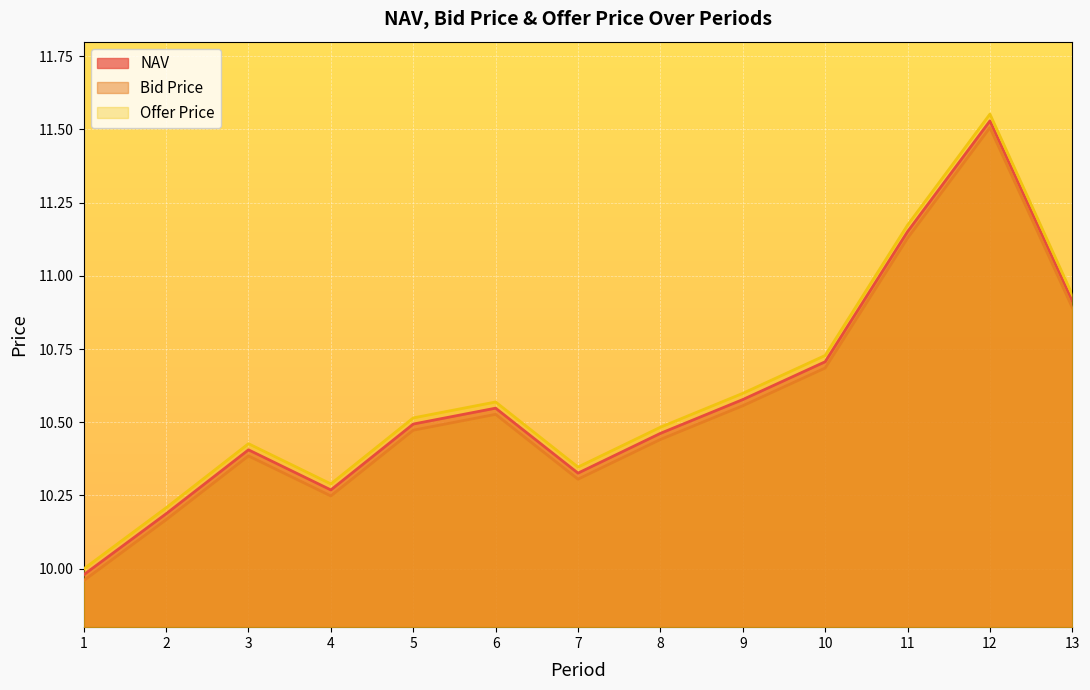

At which label does Offer Price first exceed 10?

2